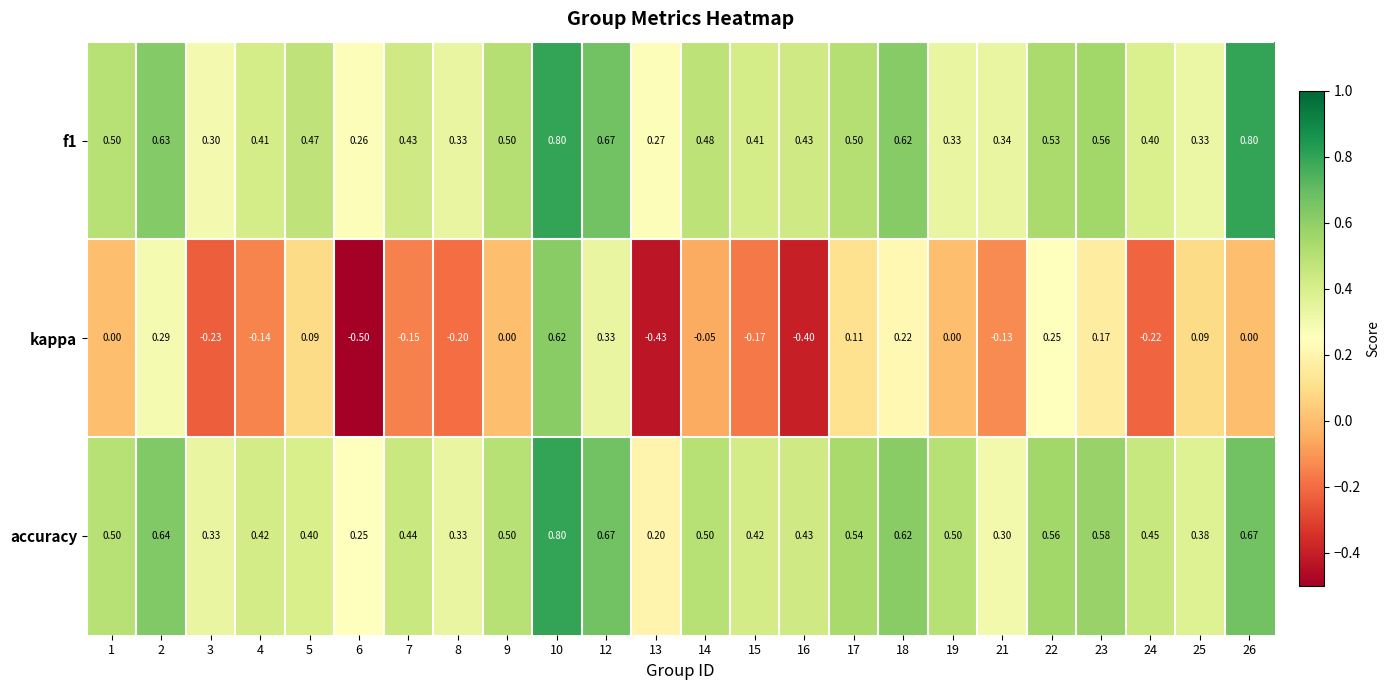

Is the value of f1 at 13 greater than the value of accuracy at 5?

No